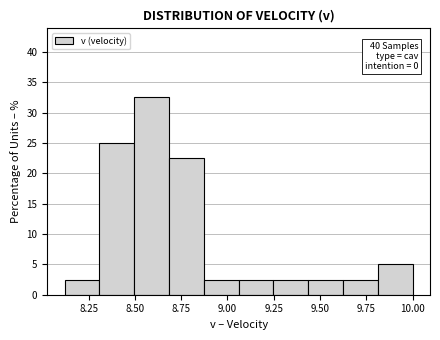

Around what value on the x-axis is the tallest bar? Give the approximate position of its centre, as read against the axis.

8.60